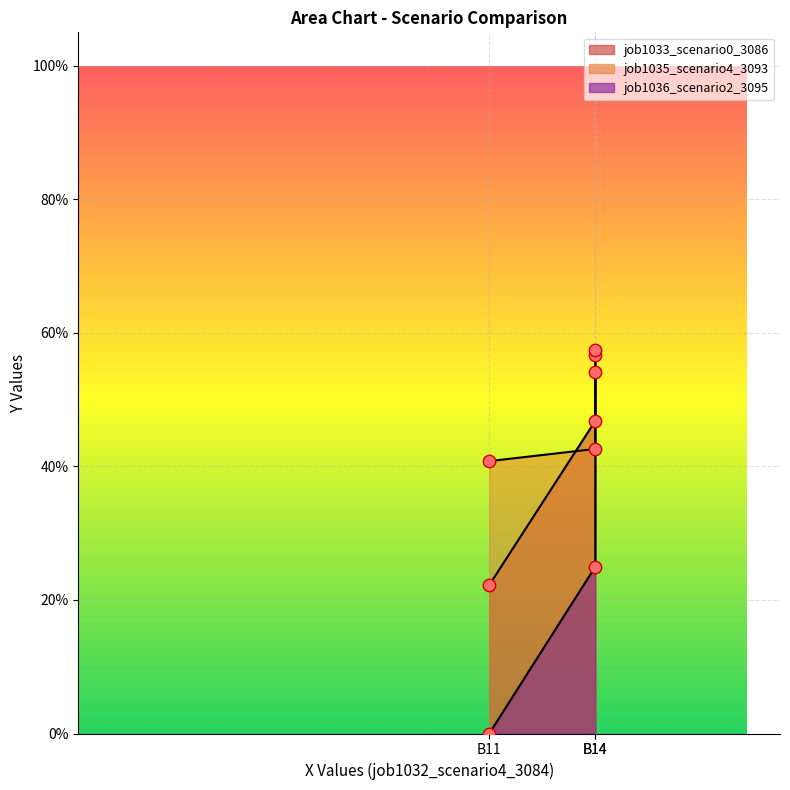

Which series reaches the minimum Y coordinate?

job1036_scenario2_3095